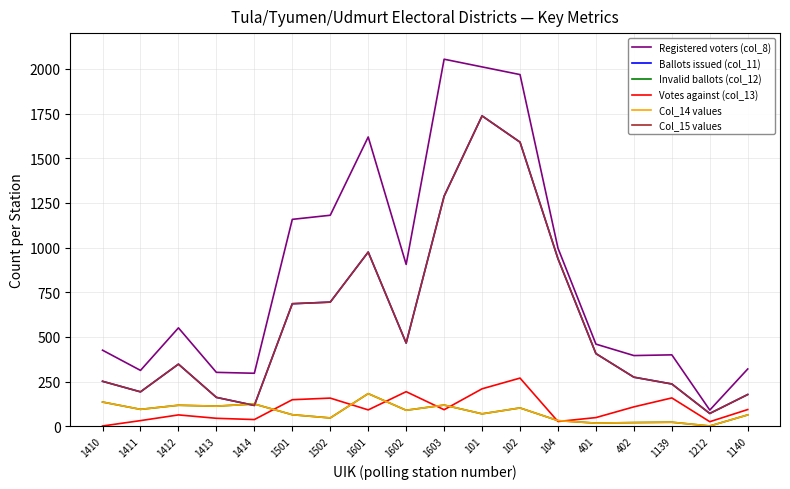

Which series changed the most between 102 and 1139?

Registered voters (col_8)